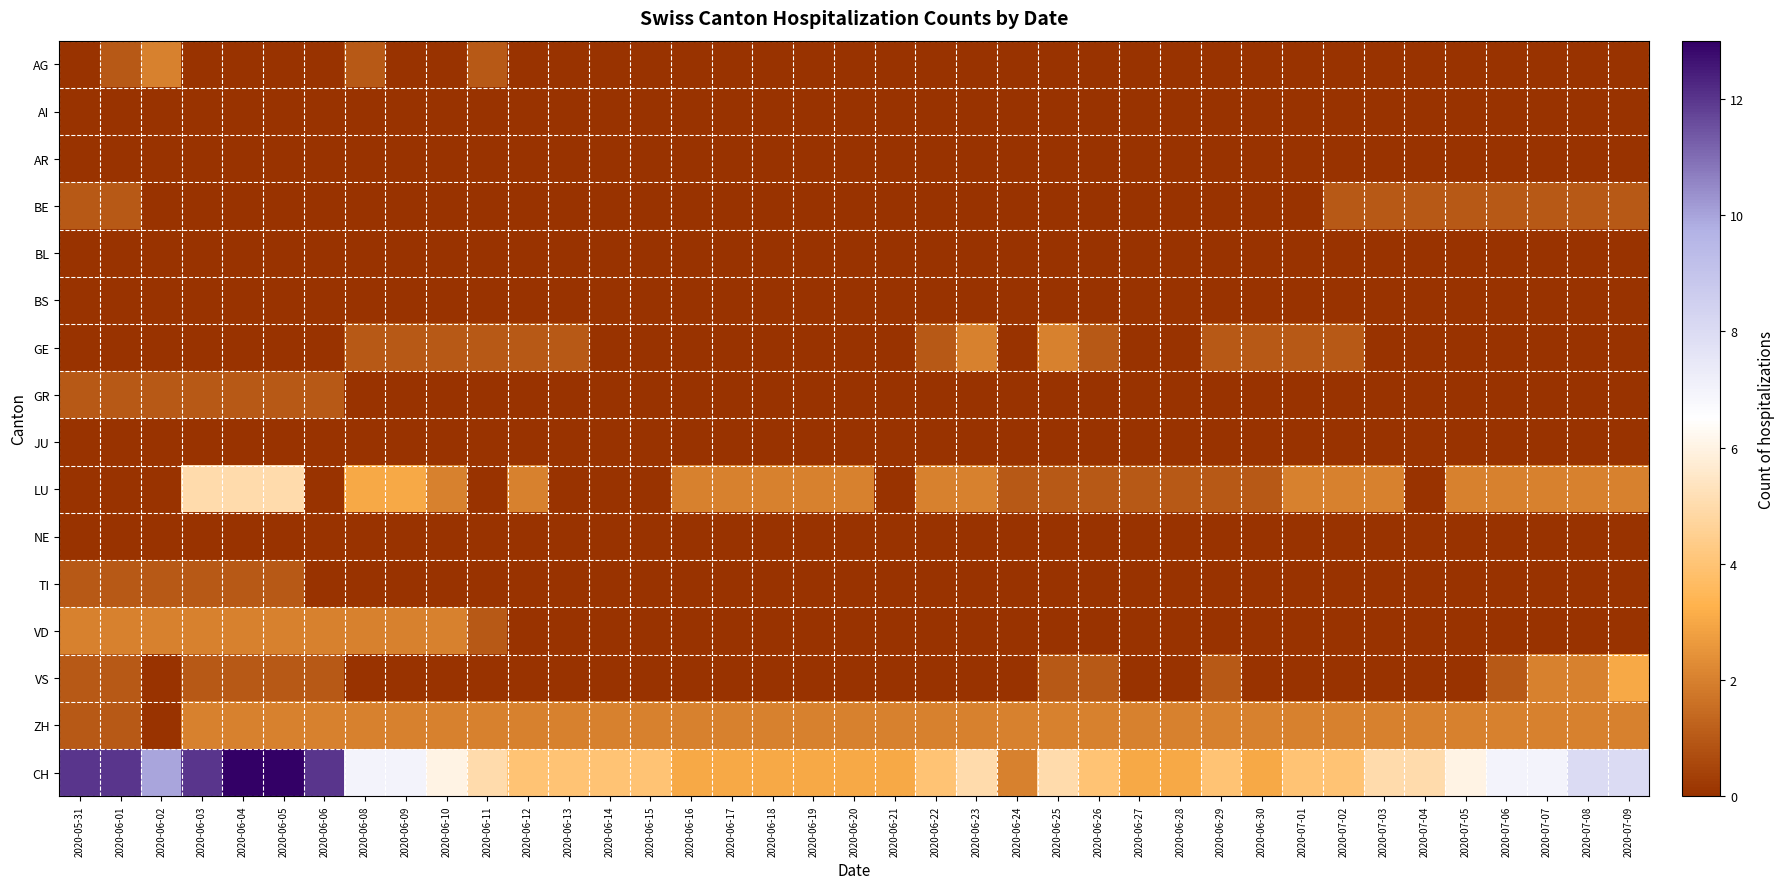

What is the spread (max minus min) of values at 2020-06-08?

7